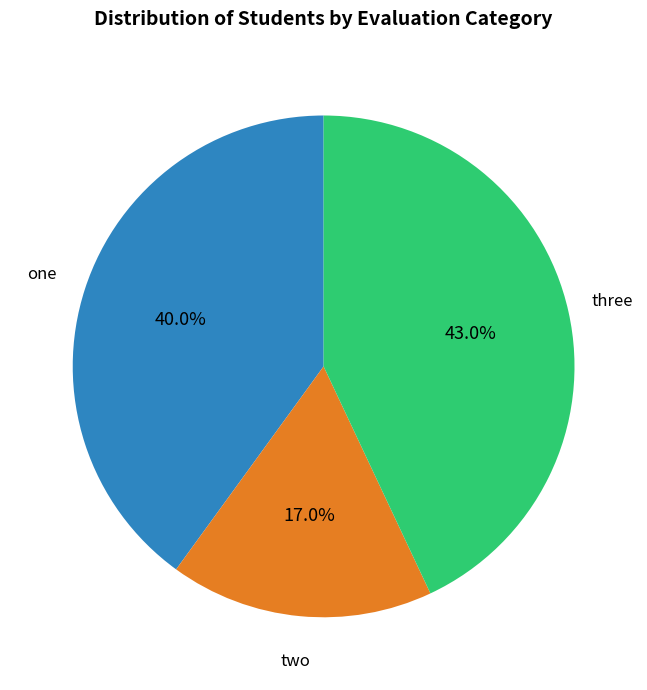

How many slices are in this pie chart?

3